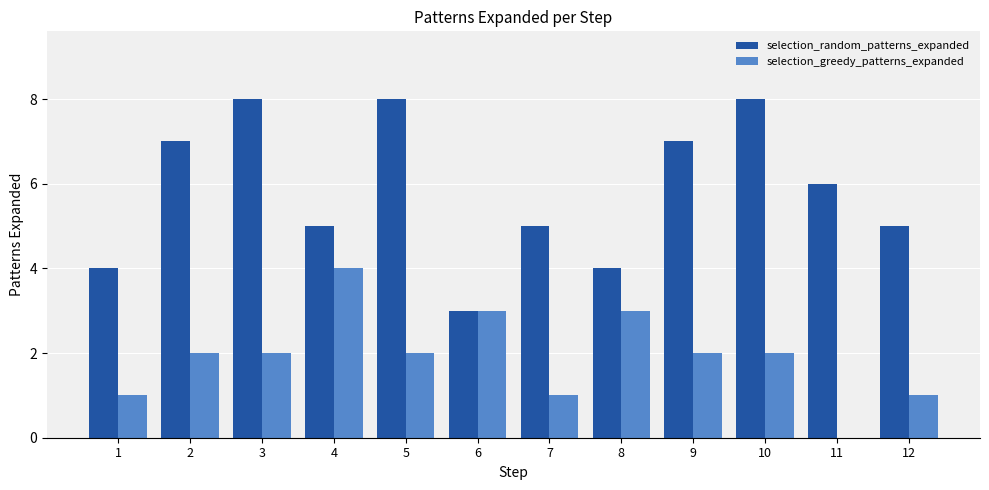

Reading left to right, extract all data points from this chart.

selection_random_patterns_expanded: 1=4	2=7	3=8	4=5	5=8	6=3	7=5	8=4	9=7	10=8	11=6	12=5
selection_greedy_patterns_expanded: 1=1	2=2	3=2	4=4	5=2	6=3	7=1	8=3	9=2	10=2	11=0	12=1